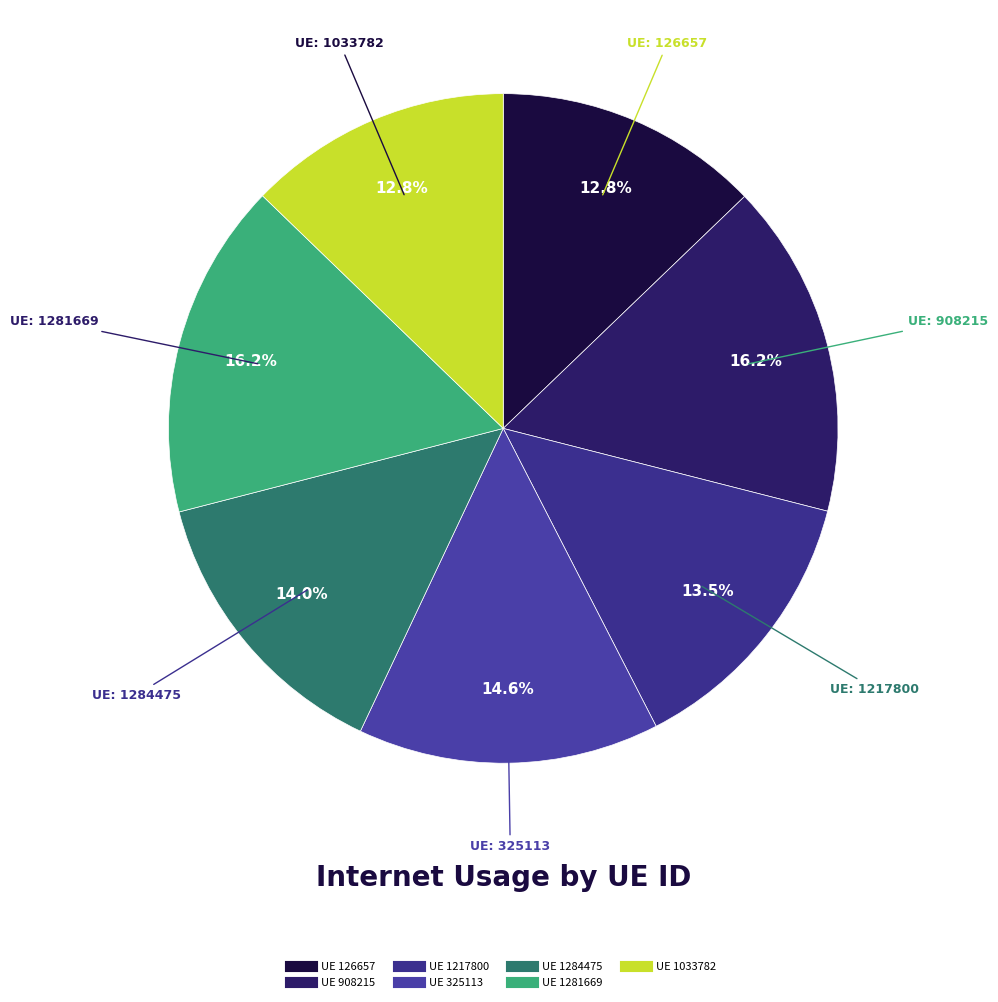

How many slices are in this pie chart?

7